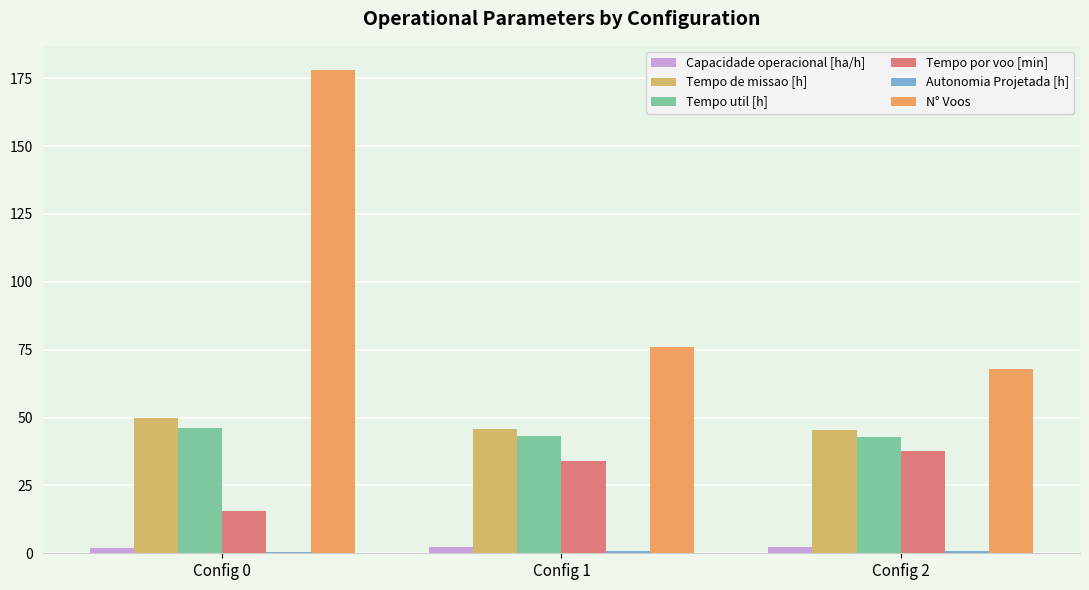

Are the bars grouped side by side (vs. stacked)?

Yes